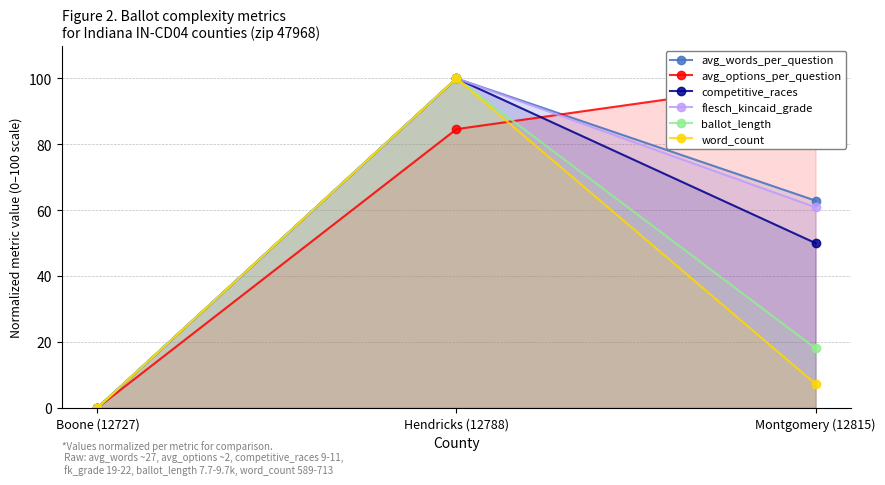

What is the value of the competitive_races point at the 2nd from the left?

100.0